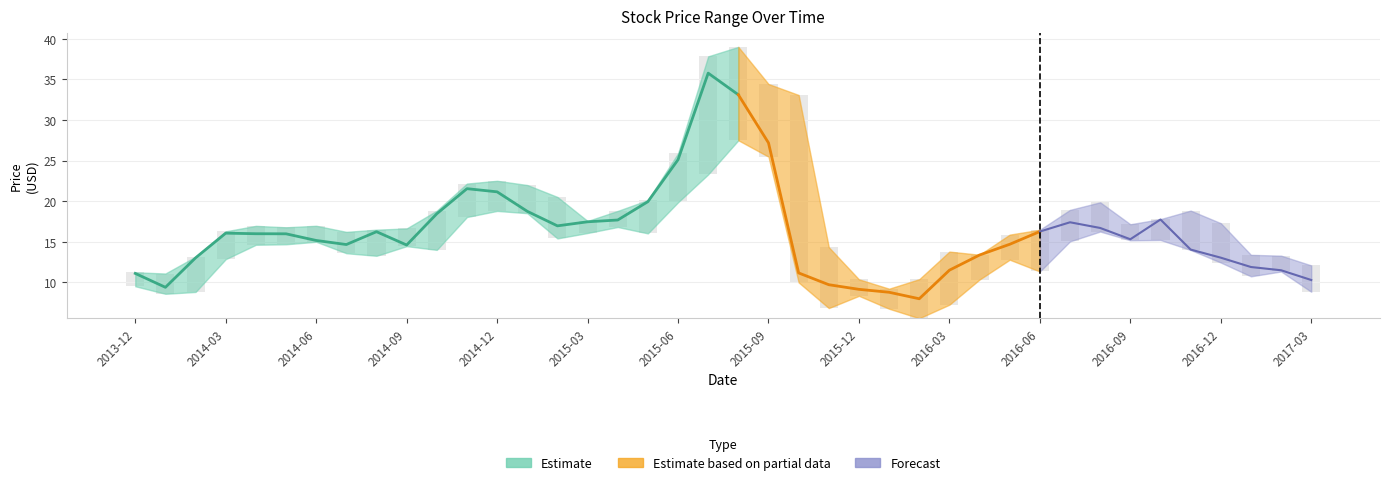

Are the bars horizontal?

No